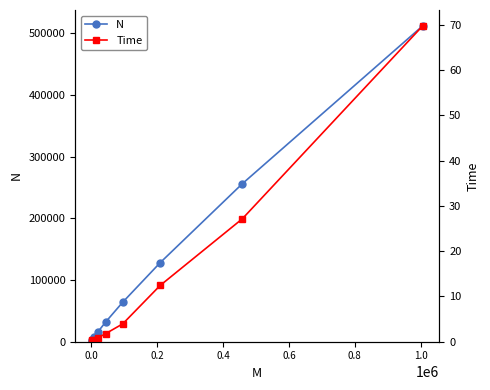

At how many categories does at least one series exceed 199815?

2